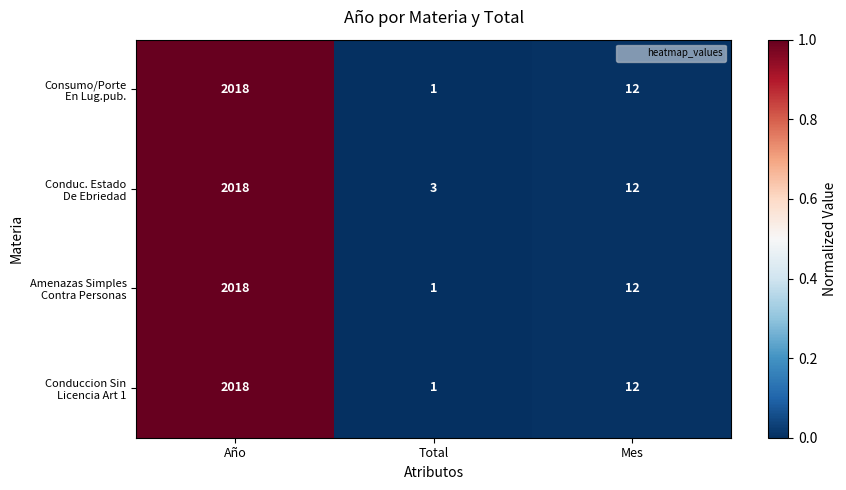

What is the total value across all series at Mes?

48